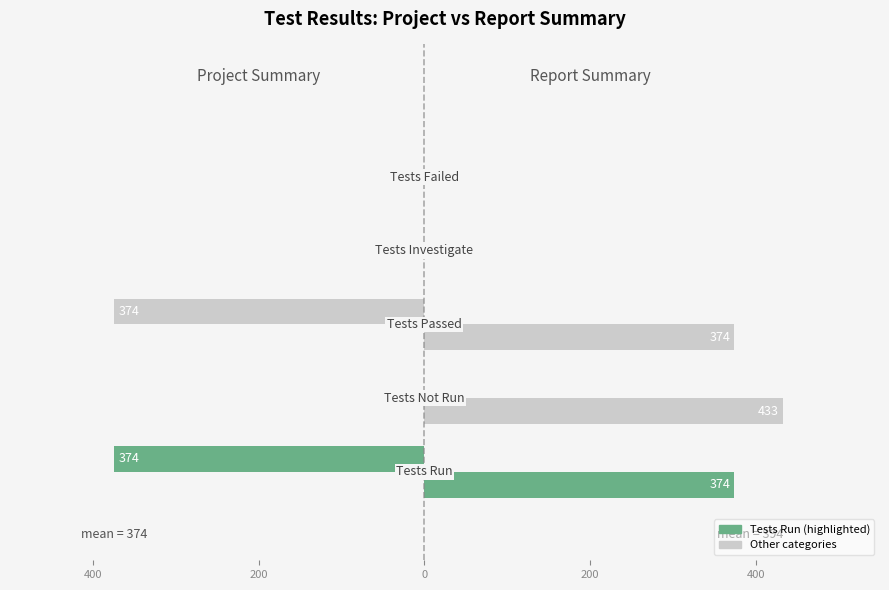

Is it true that Report Summary equals 374 at 200?

True